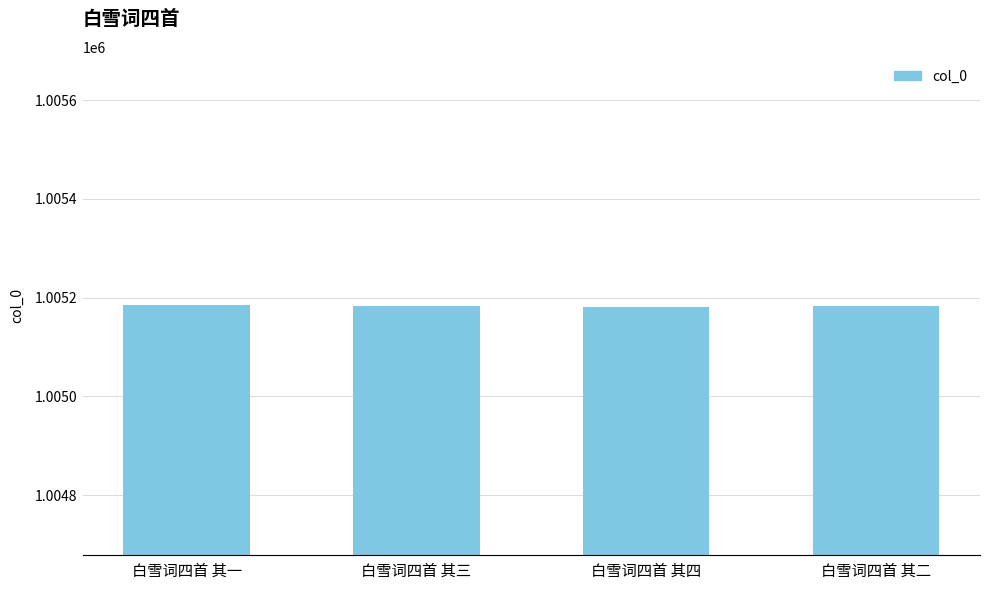

What position from the left is 白雪词四首 其四?

3